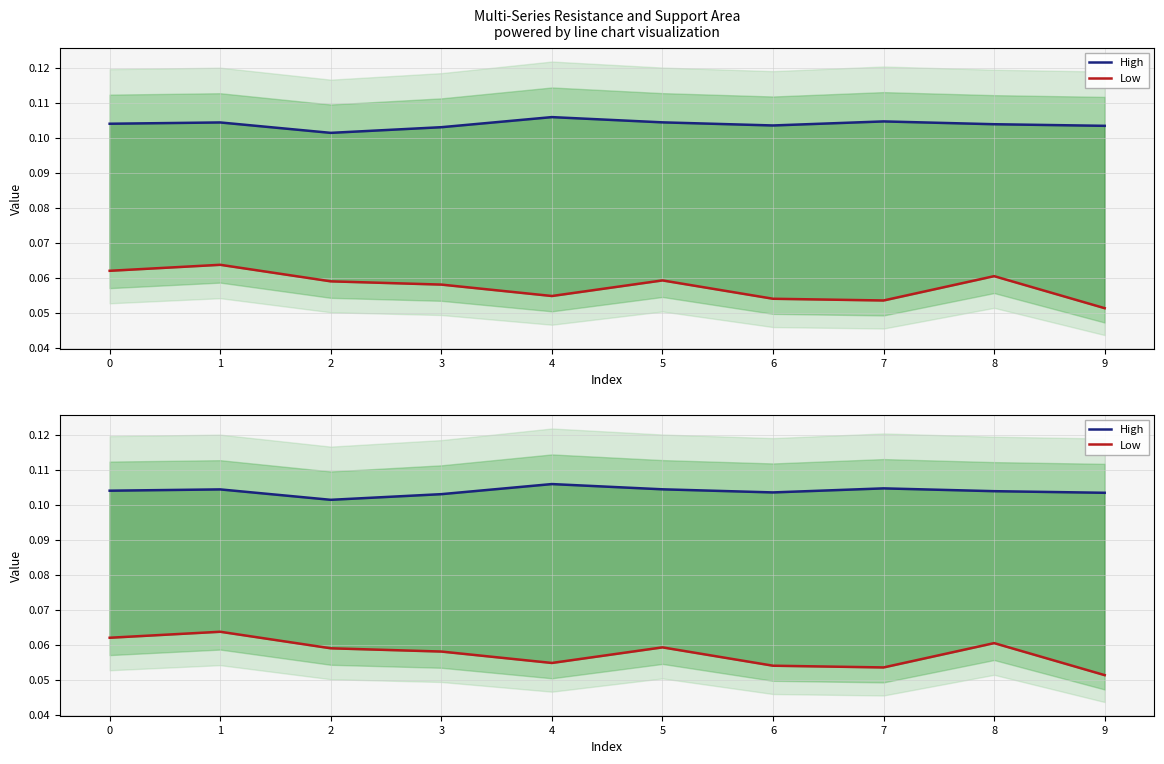

True or false: Low has more than 2 points higher than both neighbors.

True